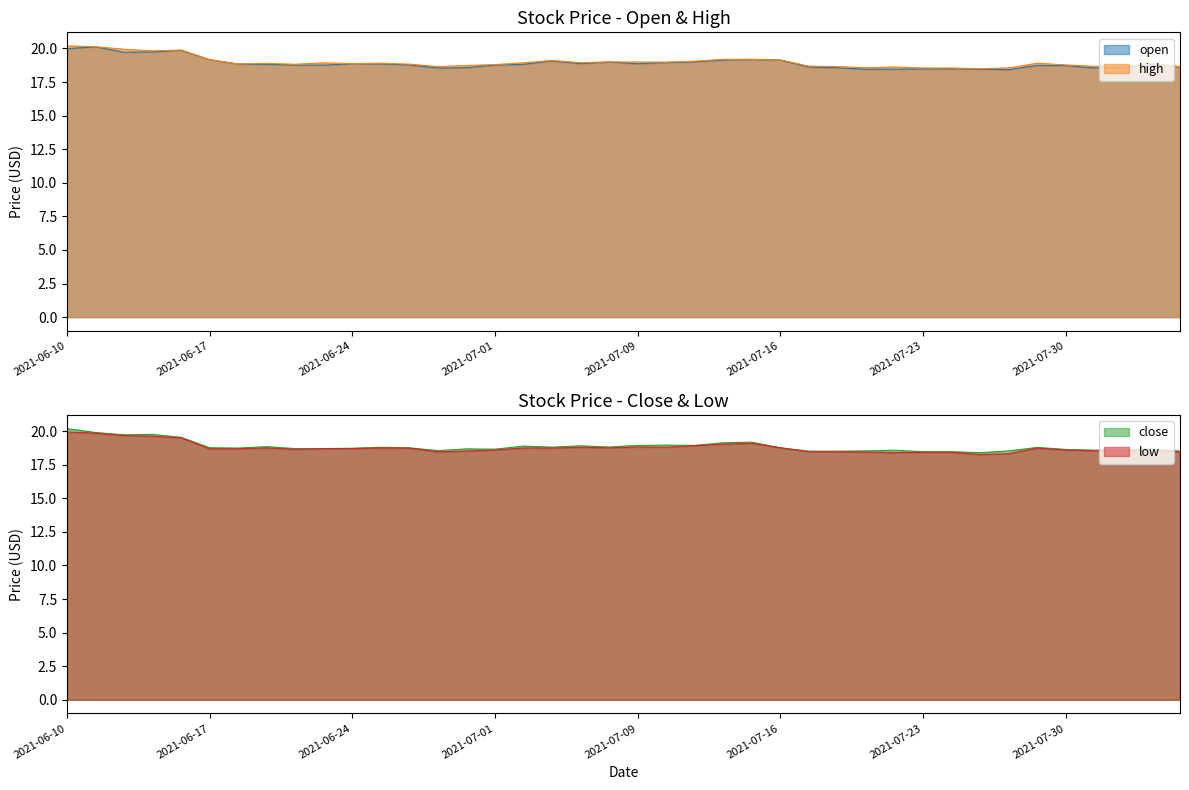

What is the highest value of the low series?

19.9